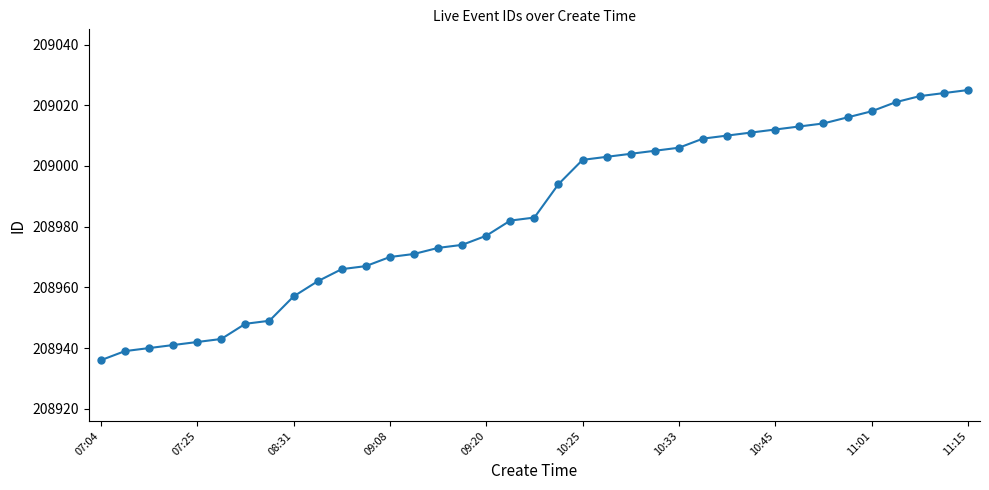

How many values are below 208983?

18